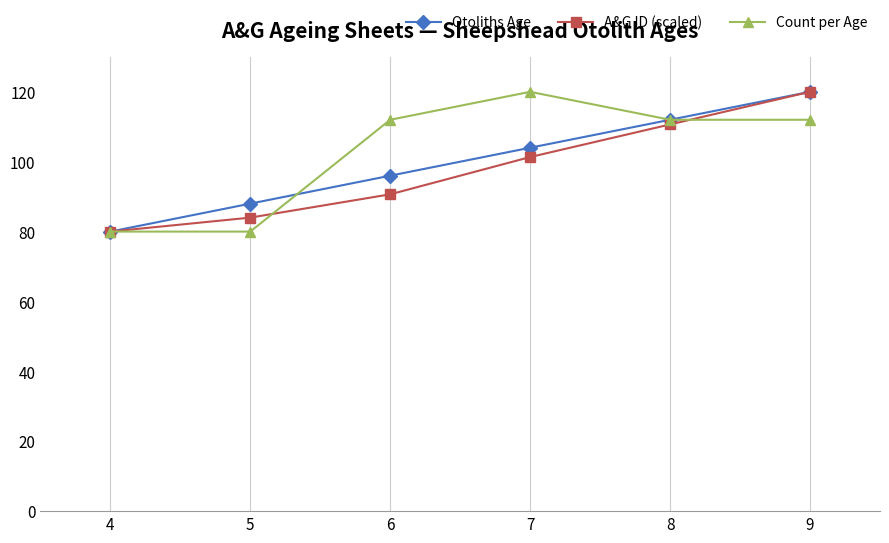

How many data points in A&G ID (scaled) are above 101?

3